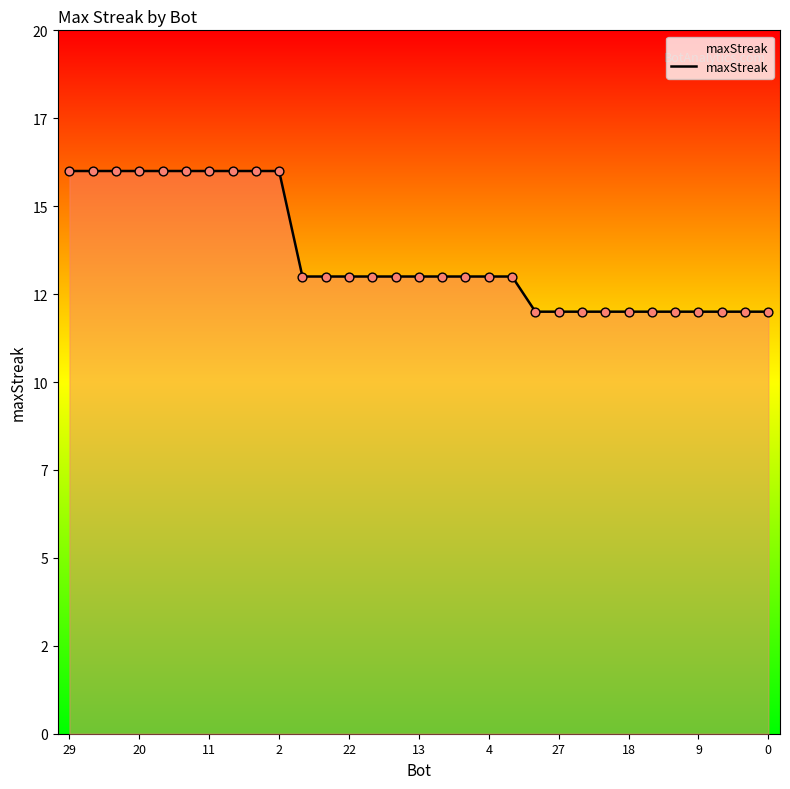

Is this an area chart (filled region under the line)?

Yes